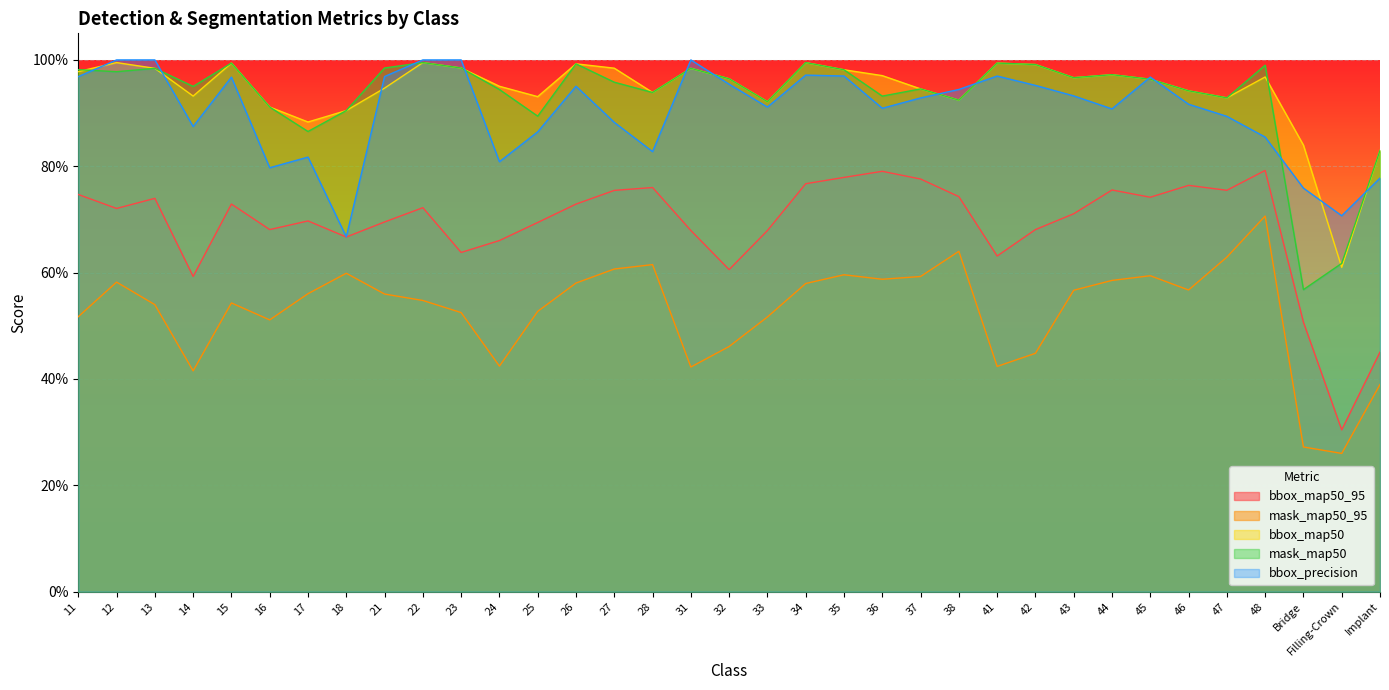

True or false: bbox_precision has a value of 1.0 at 11.

True